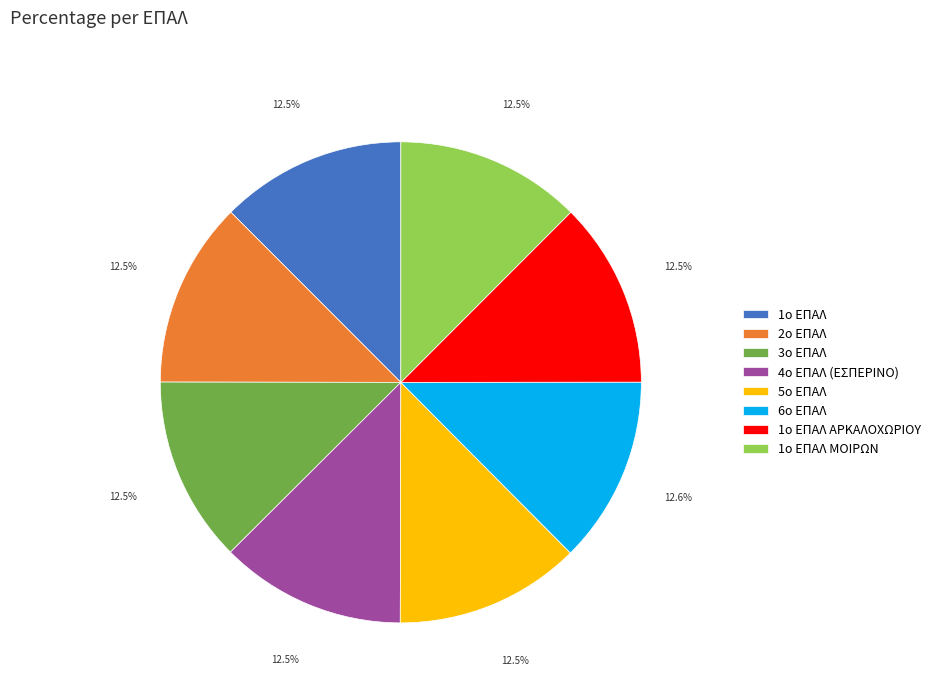

Count the number of slices in the pie.

8